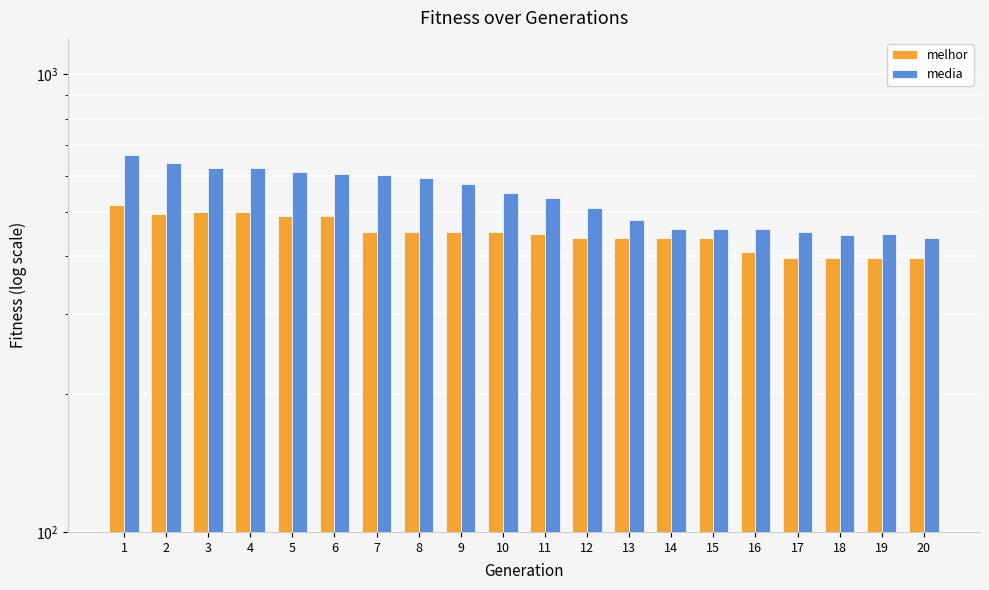

Which category has the highest value in the melhor series?

1